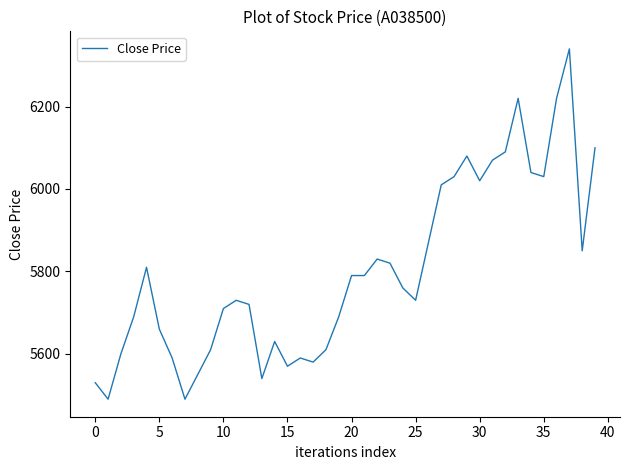

What is the smallest value displayed?

5490